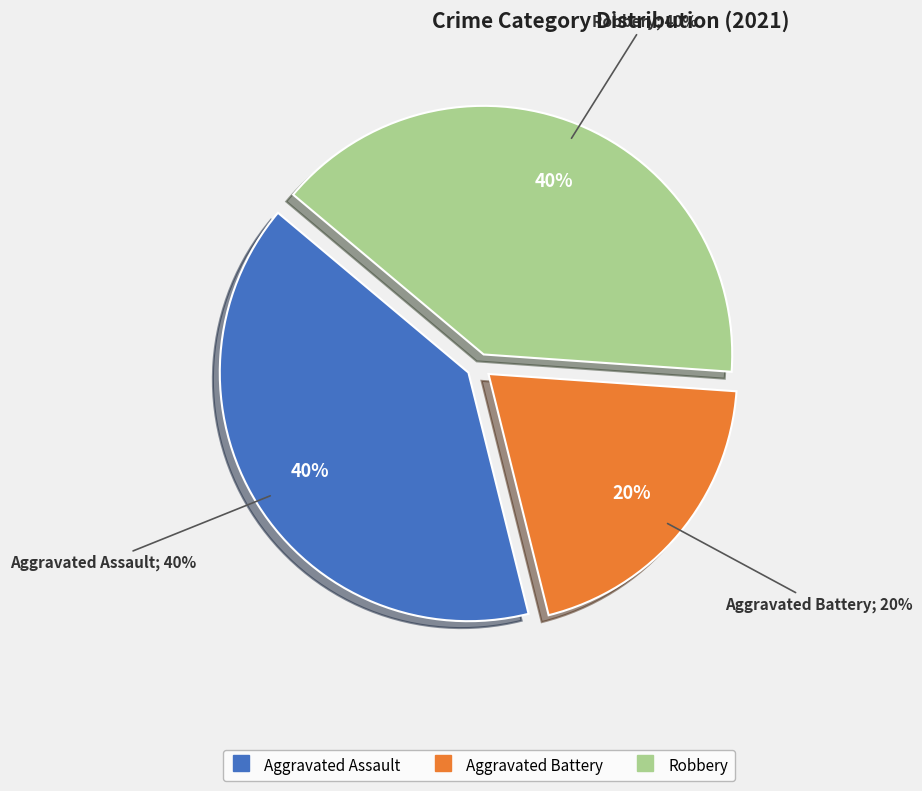

The Aggravated Assault slice represents 50% of the pie. True or false?

False